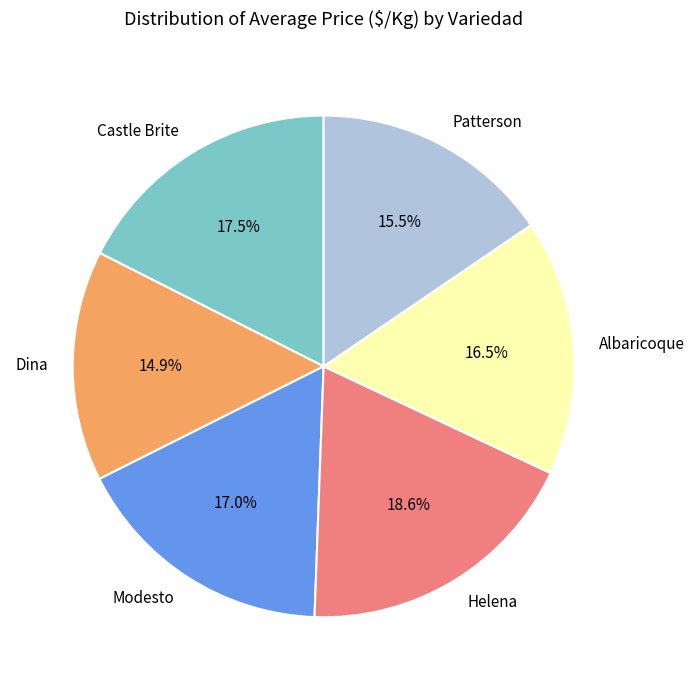

What is the total percentage of Patterson and Modesto?

32.5%